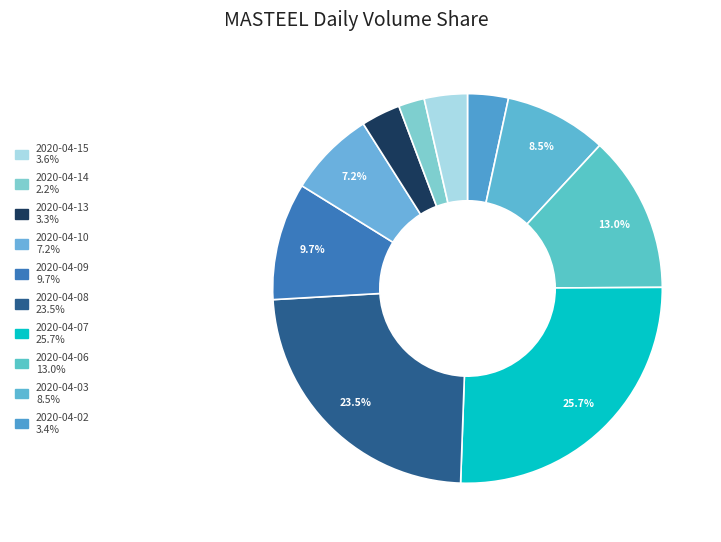

Does any single category account for the majority?

No